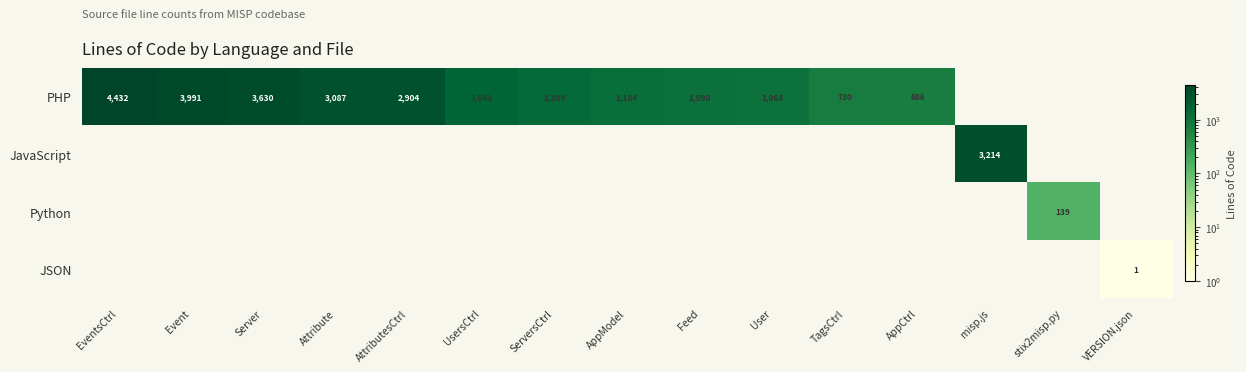

What is the difference between the highest and lowest values at stix2misp.py?

139